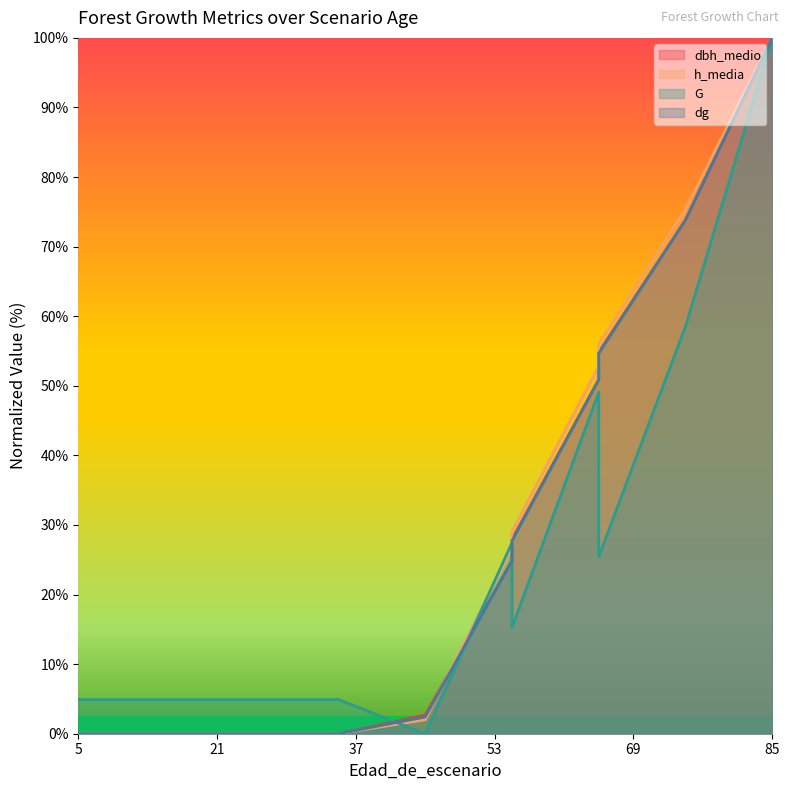

Reading left to right, extract all data points from this chart.

dbh_medio: 5=0.0	15=0.0	25=0.0	35=0.0	35=0.0	45=2.7	55=24.9	55=27.9	65=50.9	65=54.8	75=73.8	85=100.0
h_media: 5=0.0	15=0.0	25=0.0	35=0.0	35=0.0	45=2.0	55=26.7	55=29.1	65=52.8	65=56.0	75=75.4	85=100.0
G: 5=4.9	15=4.9	25=4.9	35=4.9	35=4.9	45=0.0	55=27.5	55=15.3	65=49.1	65=25.5	75=58.5	85=100.0
dg: 5=0.0	15=0.0	25=0.0	35=0.0	35=0.0	45=2.4	55=24.9	55=27.7	65=50.9	65=54.7	75=73.8	85=100.0